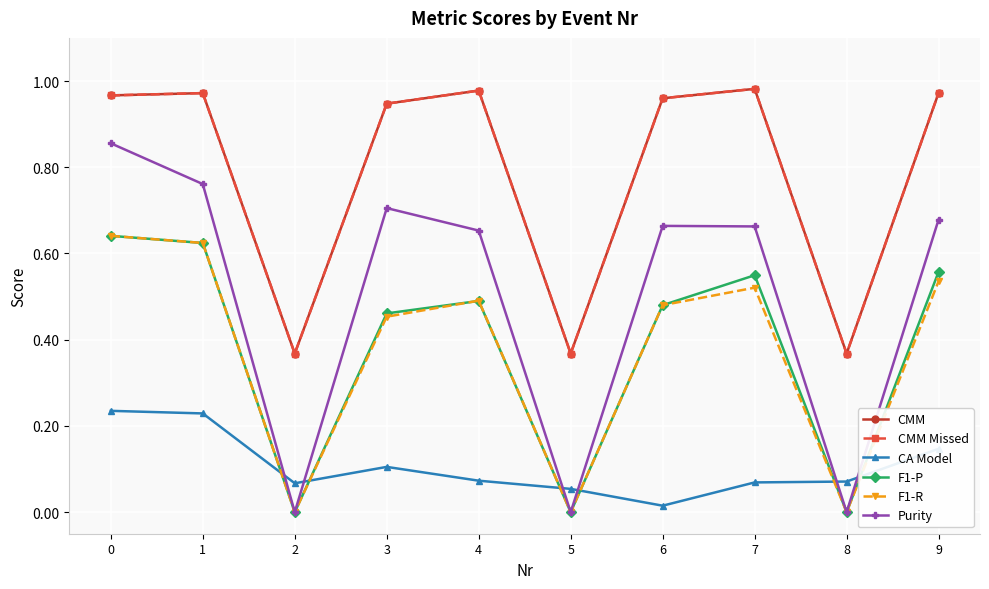

Is it true that CA Model equals 0.1 at 1?

False